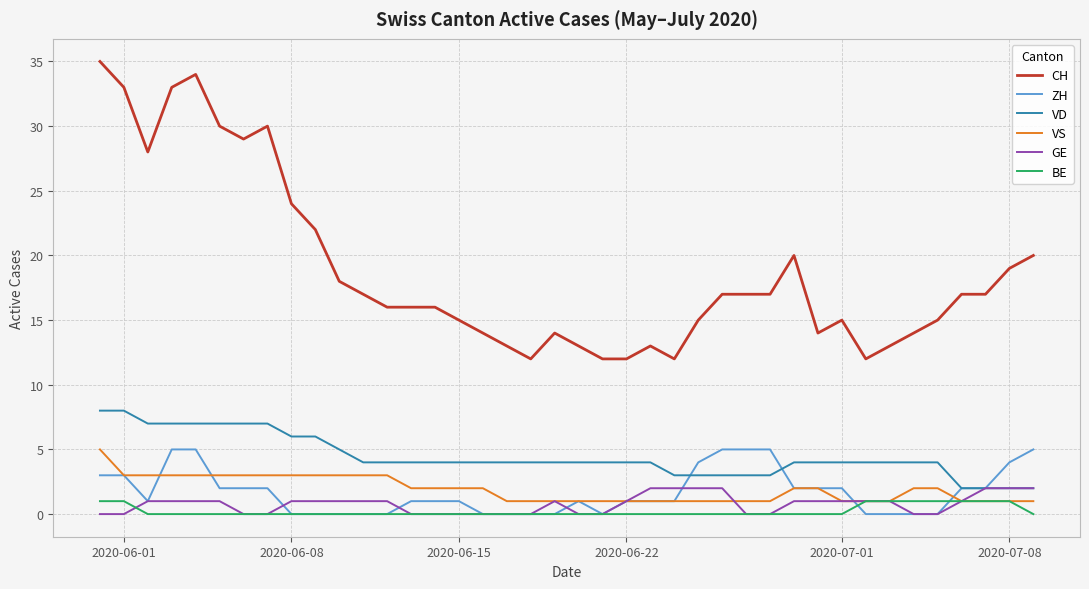

True or false: CH and VD intersect in this chart.

False